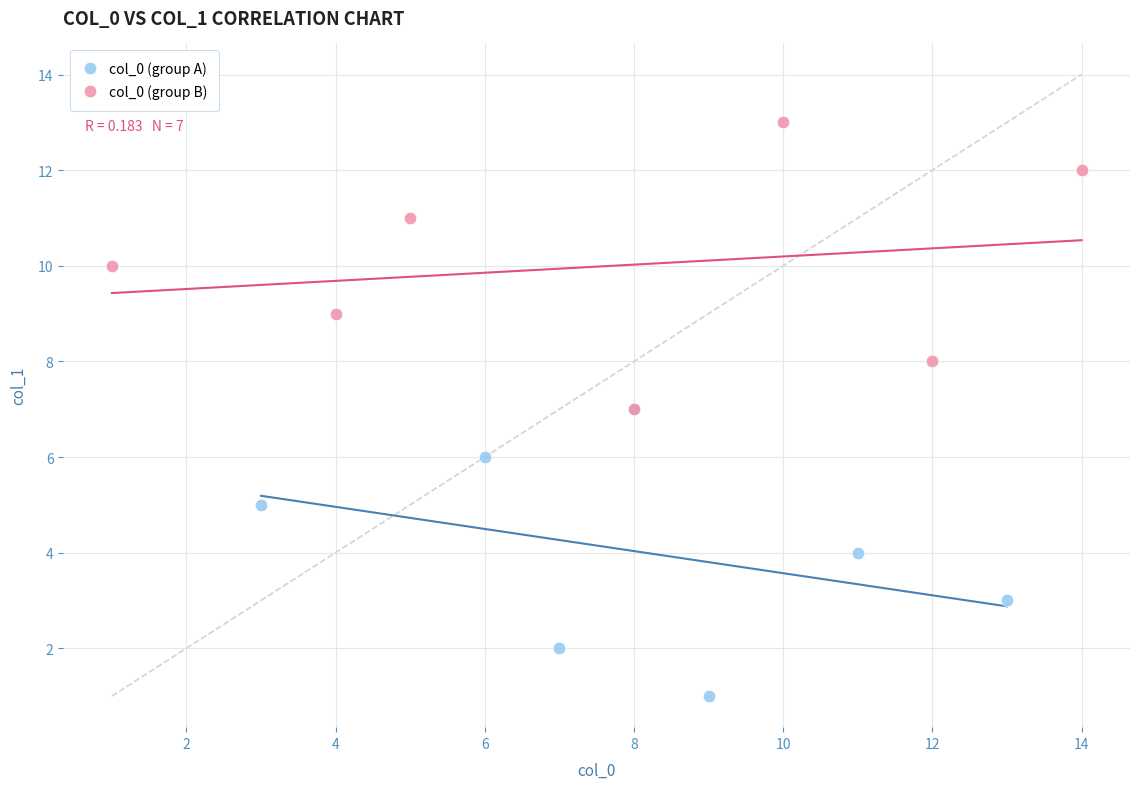

Which series contains the highest Y value?

col_0 (group B)